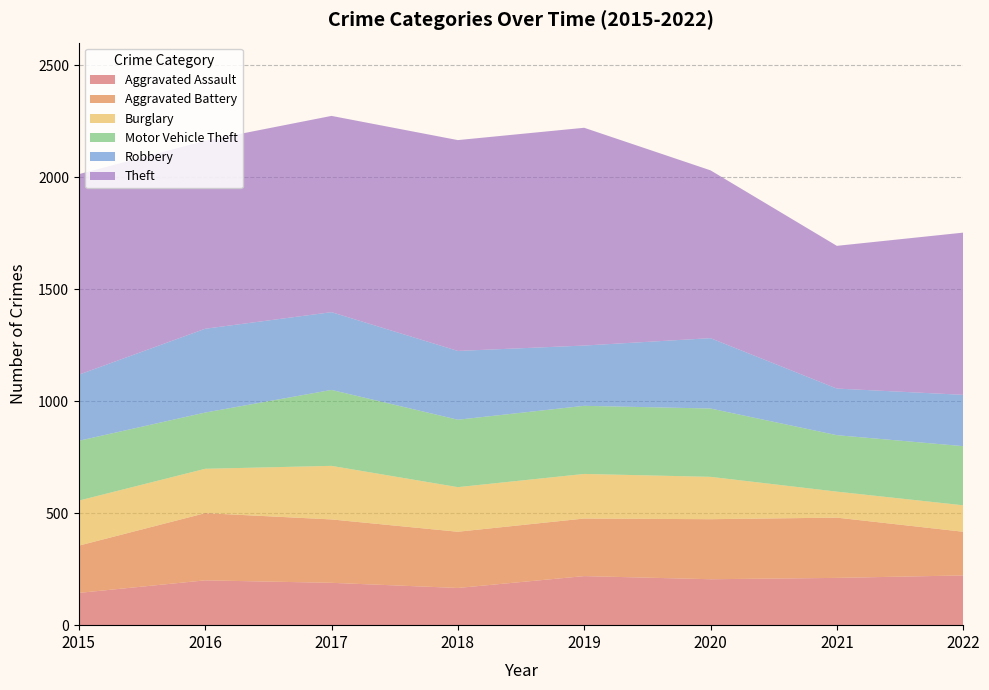

Reading left to right, what are all the values shown in this chart?

Aggravated Assault: 144	200	189	166	219	205	211	222
Aggravated Battery: 211	300	283	251	257	268	269	195
Burglary: 201	198	239	199	199	189	116	118
Motor Vehicle Theft: 267	251	339	301	304	305	252	264
Robbery: 295	374	347	307	269	314	208	229
Theft: 895	839	876	941	972	749	637	724